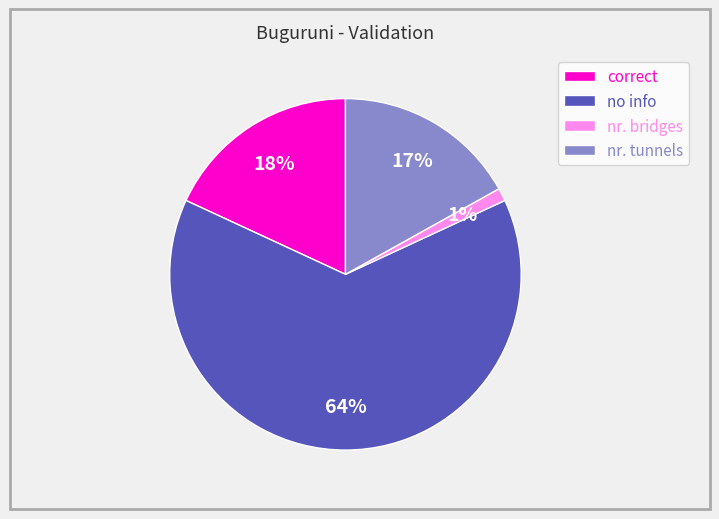

Rank the categories by value from lowest to highest.

nr. bridges, nr. tunnels, correct, no info